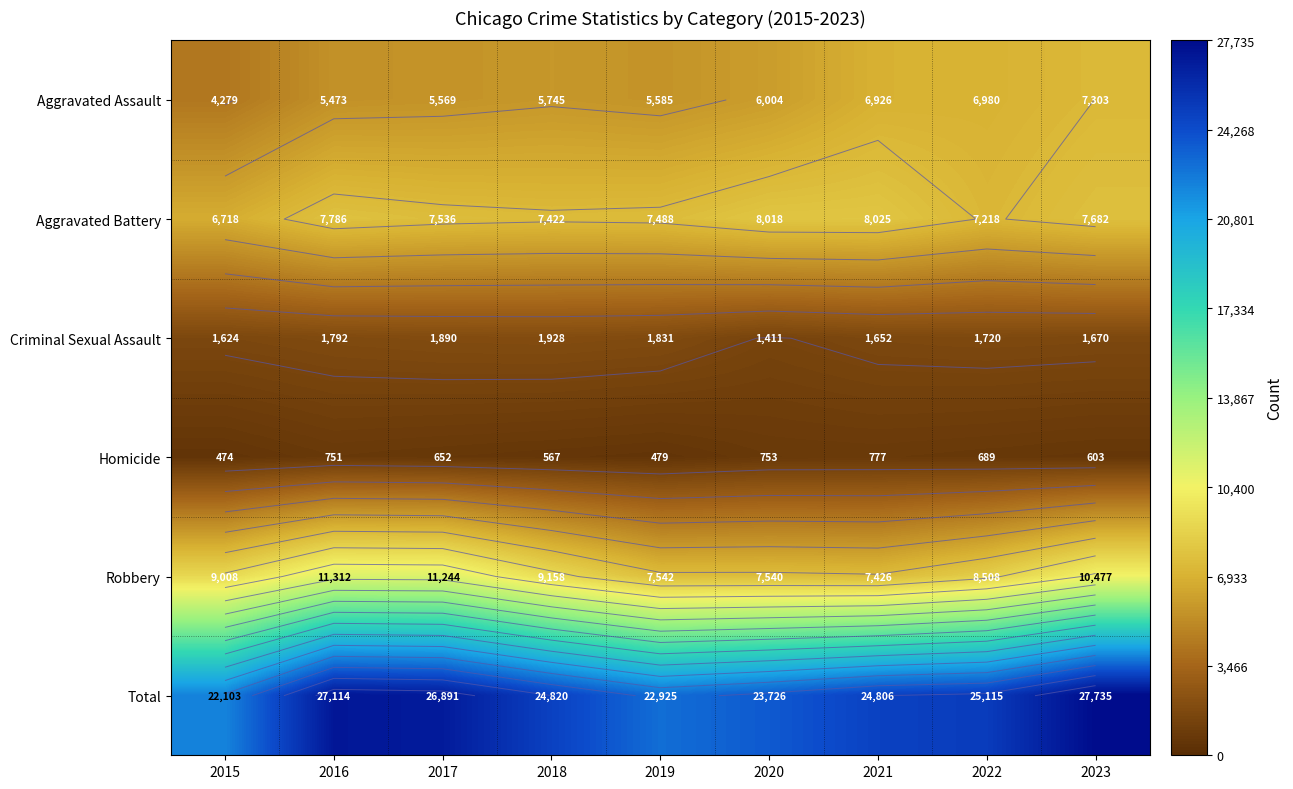

How many distinct data groups are displayed?

6